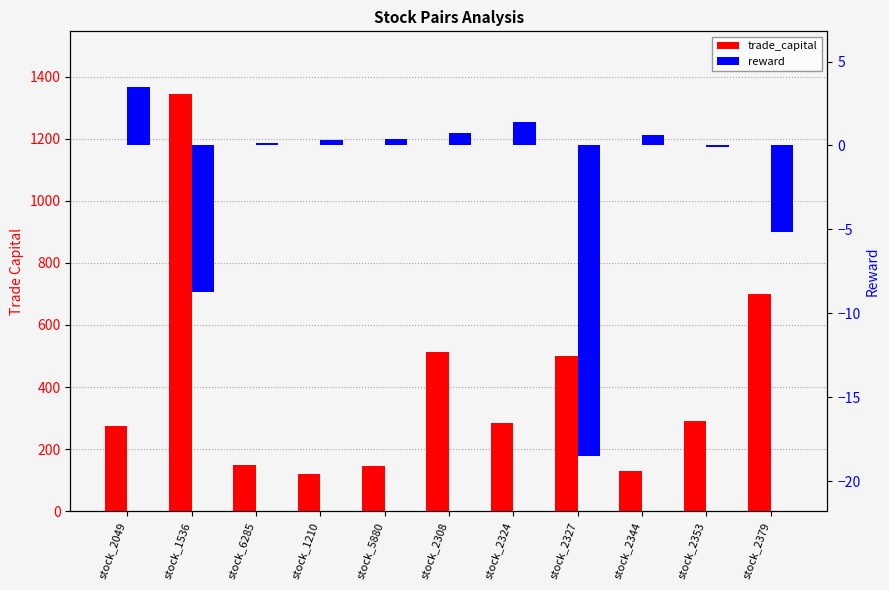

How many bars are there in each group?

2